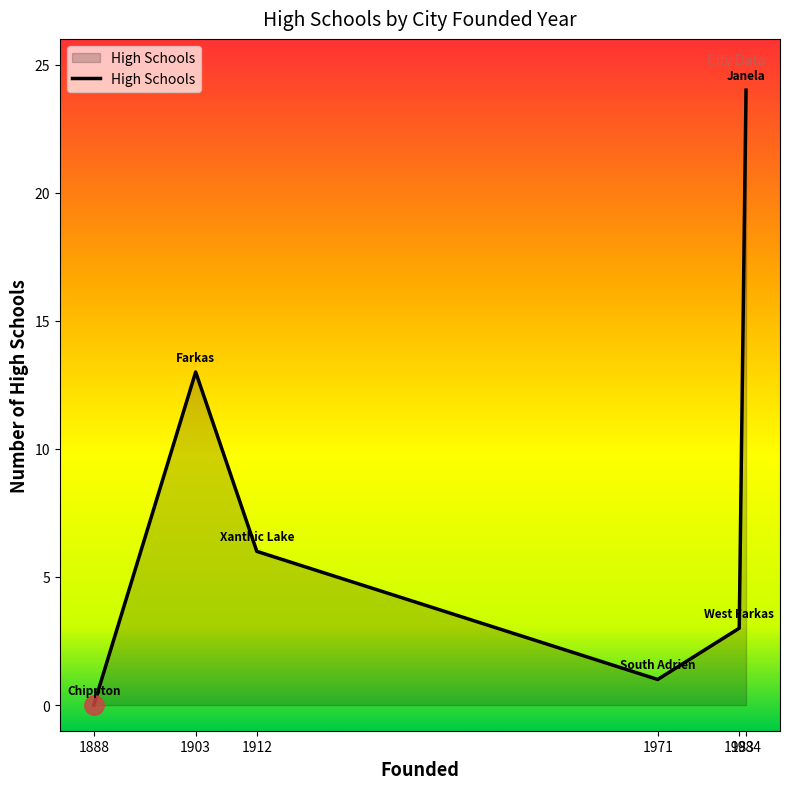

True or false: the data has more than 2 interior local peaks.

False